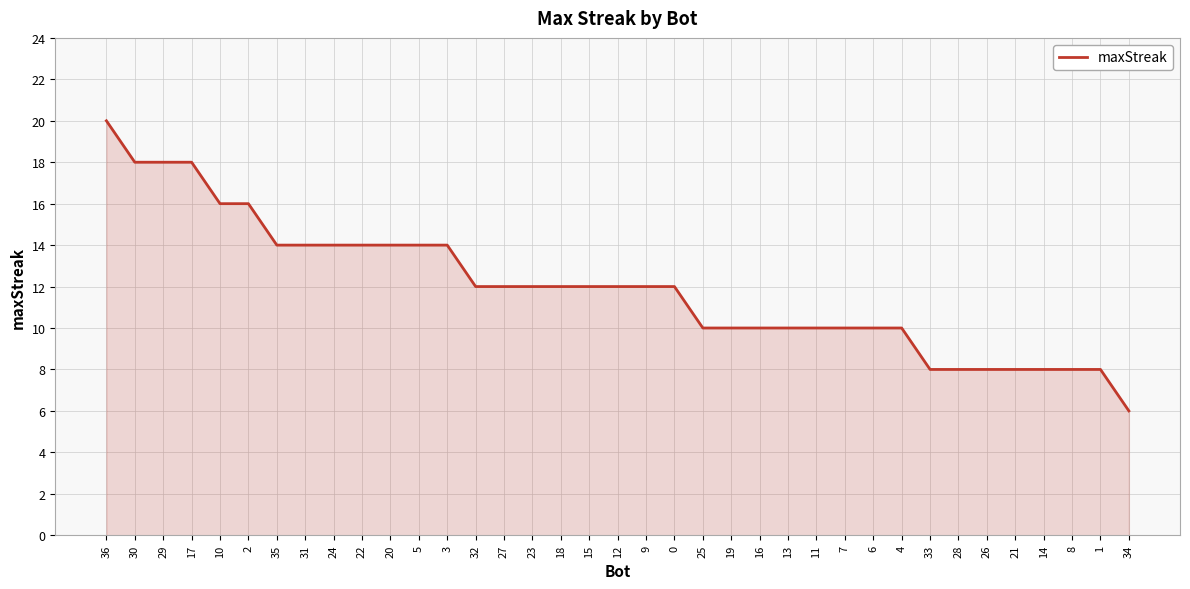

How many lines are shown in the chart?

1